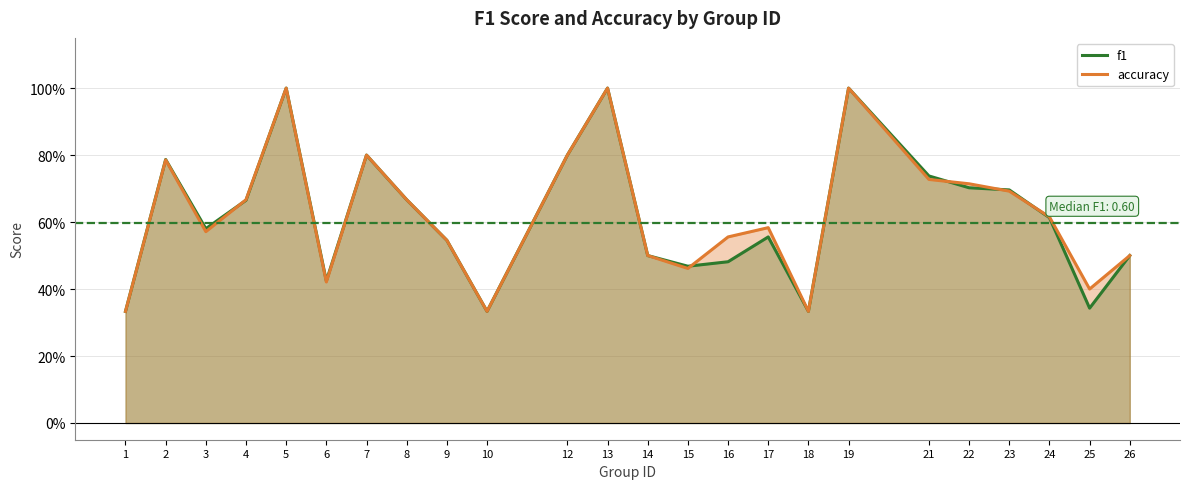

The value of f1 at 23 is 0.7. True or false?

True